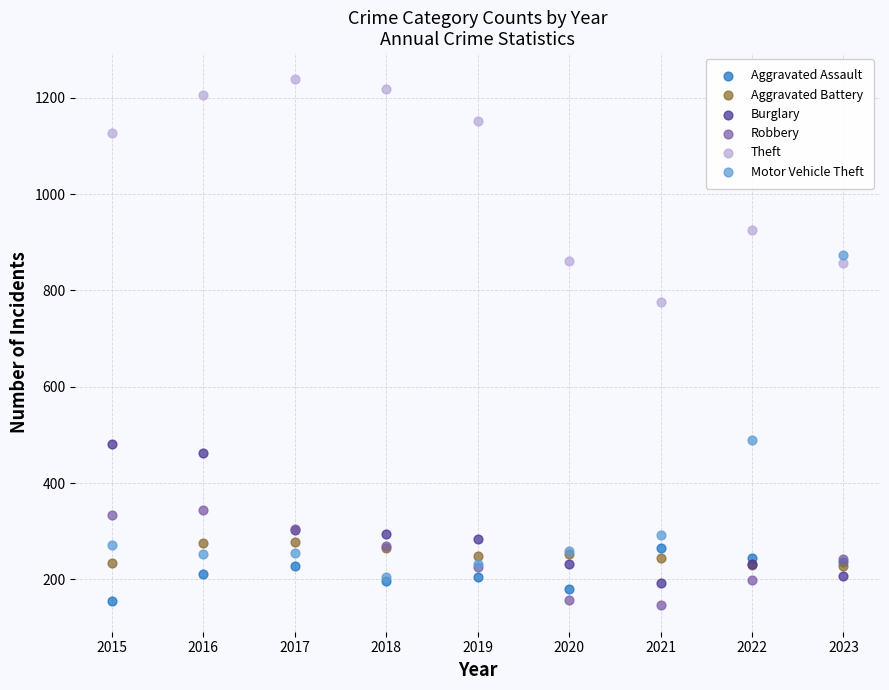

What are all the series names shown in the legend?

Aggravated Assault, Aggravated Battery, Burglary, Robbery, Theft, Motor Vehicle Theft